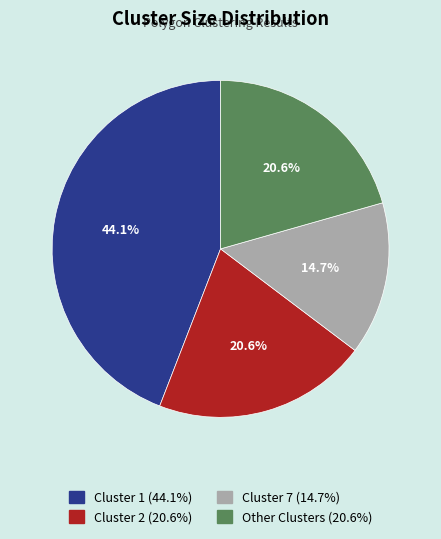

Combined, do Cluster 1 and Cluster 7 account for over 50%?

Yes